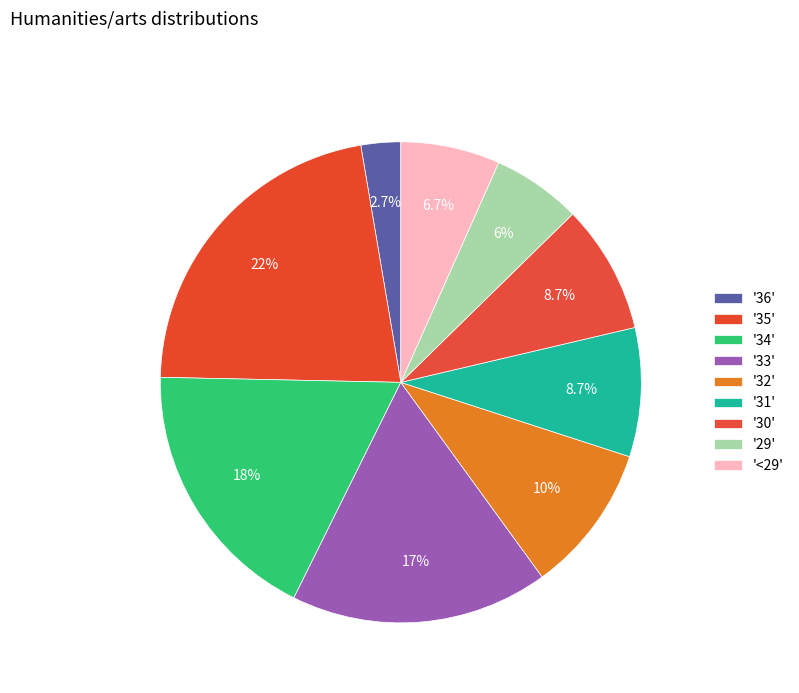

To the nearest percent, what is the average slice percentage?

11%